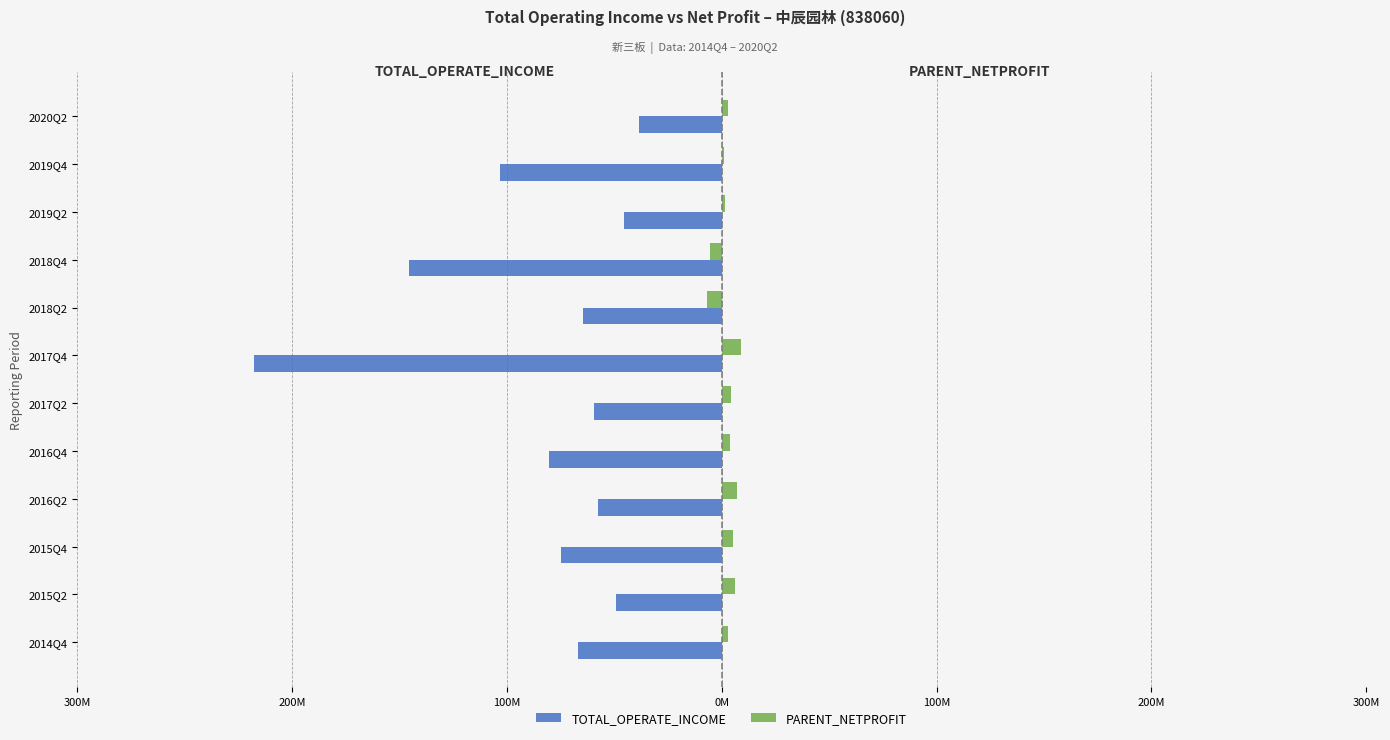

Reading right to left, transcribe all the data shown in this chart.

TOTAL_OPERATE_INCOME: -38396956.0	-103394723.5	-45631195.6	-145422936.9	-64793359.5	-217846671.9	-59535801.5	-80669451.4	-57652248.7	-74726281.0	-49199314.2	-66815443.2
PARENT_NETPROFIT: 2711001.4	1058464.6	1684090.1	-5717236.8	-6790467.8	9079504.2	4138114.4	3952076.8	6864033.4	5259568.8	5897183.0	2695087.4